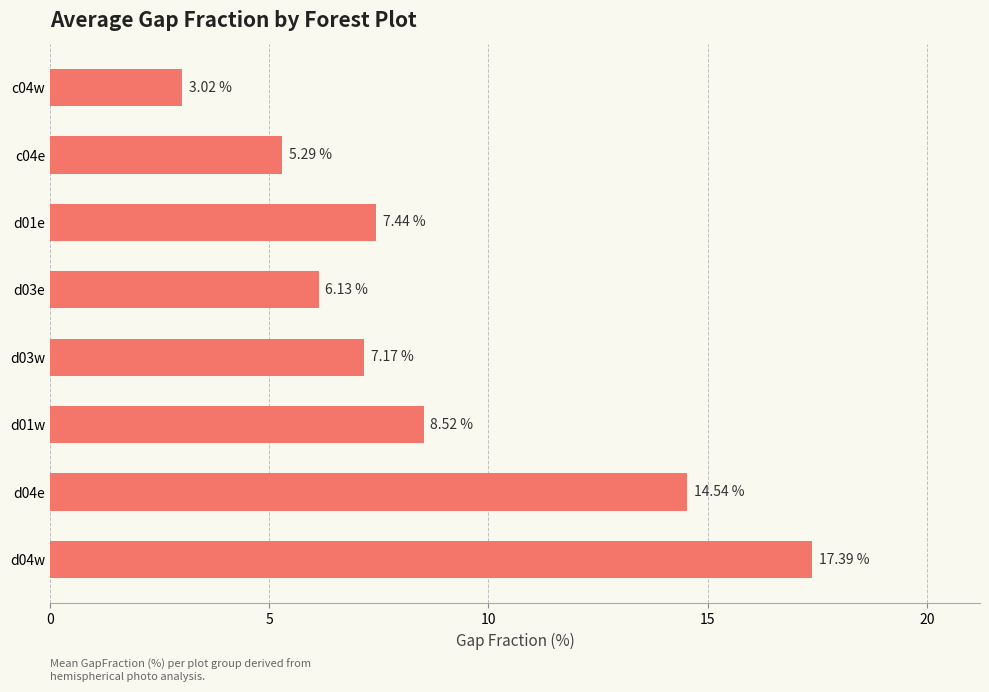

At which category does the chart reach its peak across all series?

d04w